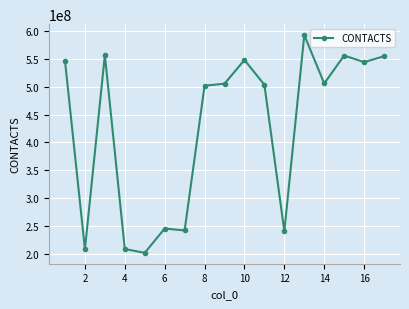

What is the sum of all values?

7262505439